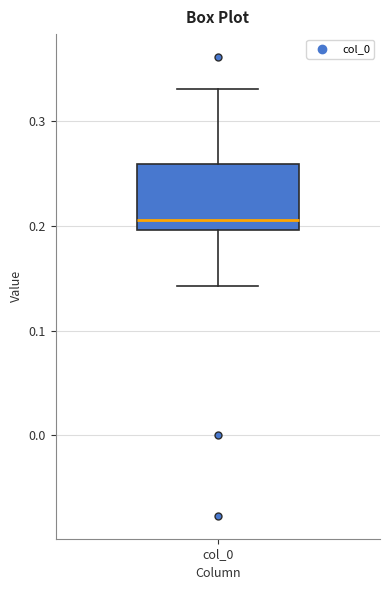

Read this box plot against the y-axis: the position of the median line, the range covered by the box, and the ends of both whiskers. The values are not printed on the chart, so give them approximately, as read against the axis.

median 0.21, box 0.20 to 0.26, whiskers 0.14 to 0.33